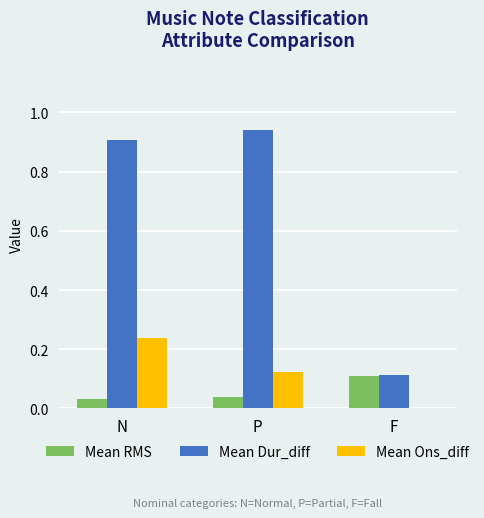

At which label does Mean Ons_diff reach its peak?

N